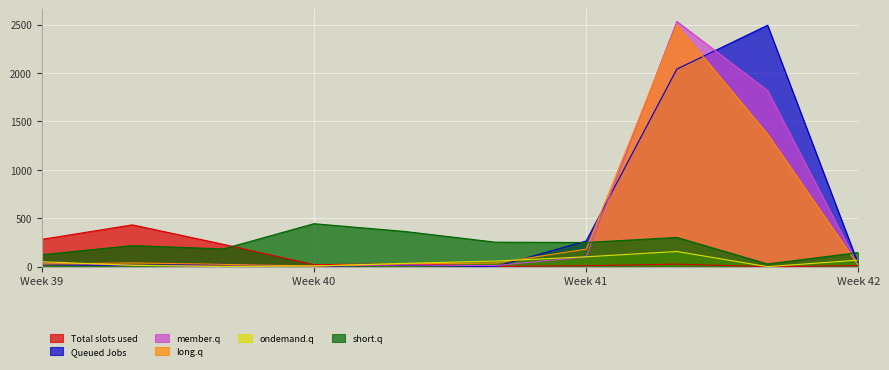

What is the spread (max minus min) of values at 7?

2507